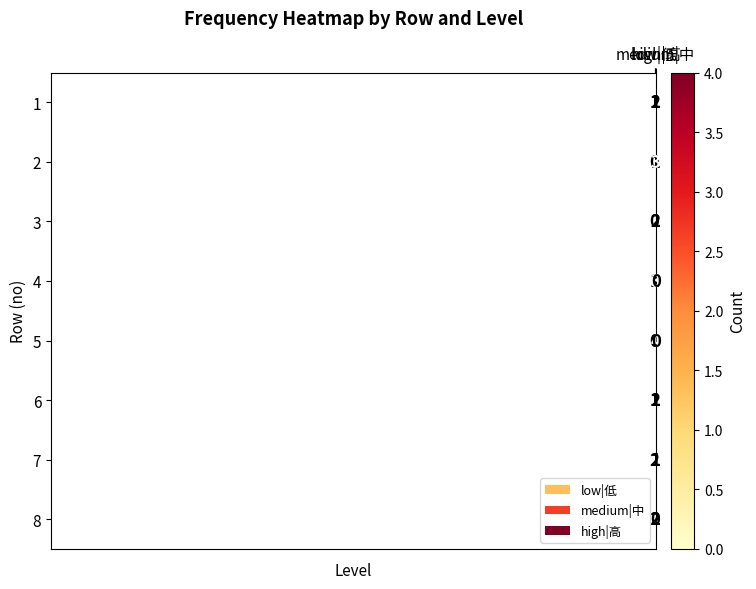

Count the 8 values in the range 0 to 2.

3